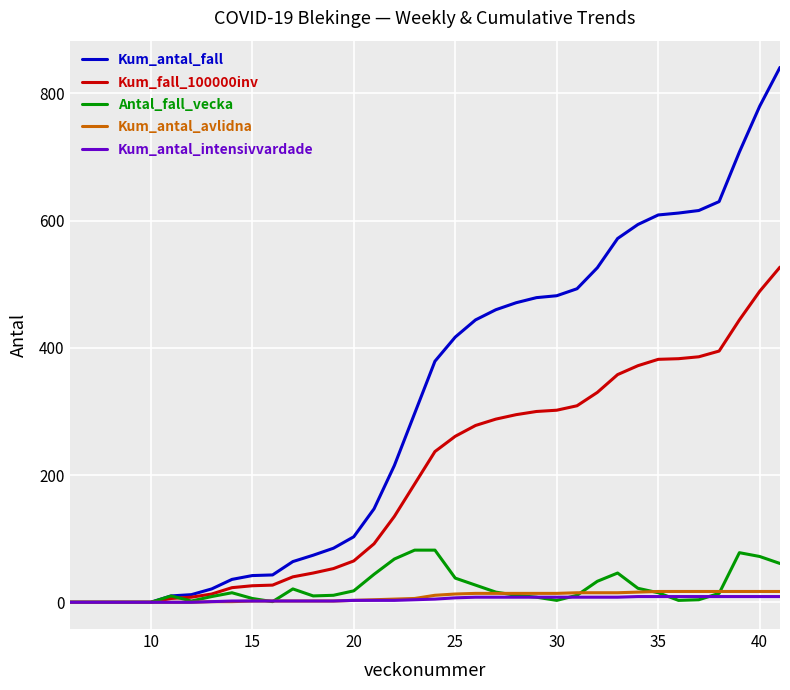

What is the maximum value for Kum_fall_100000inv?

527